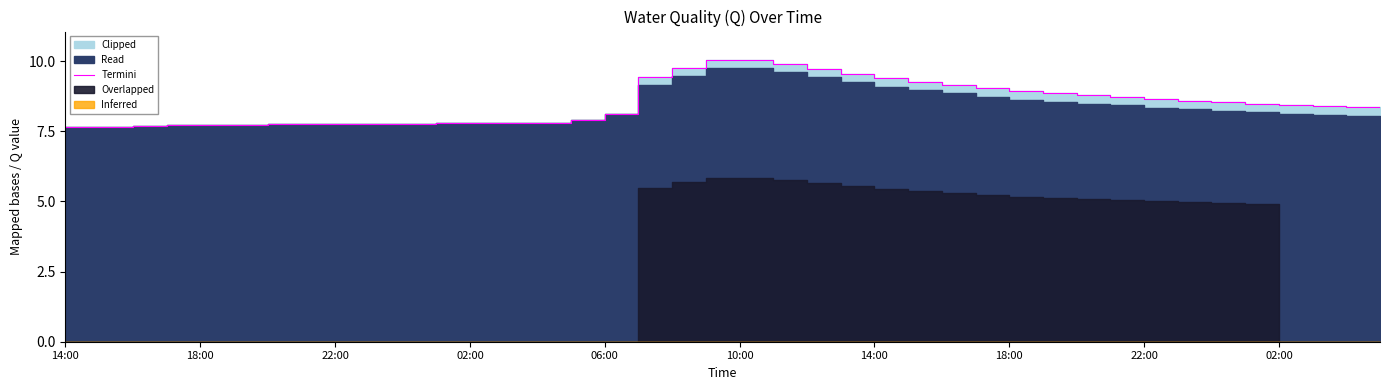

Is it true that the value at 10 is 12.5?

False